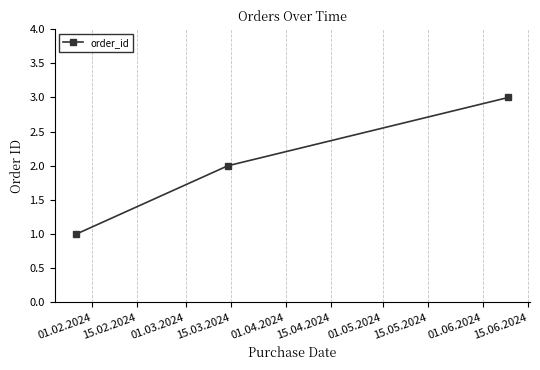

What is the greatest value displayed?

3